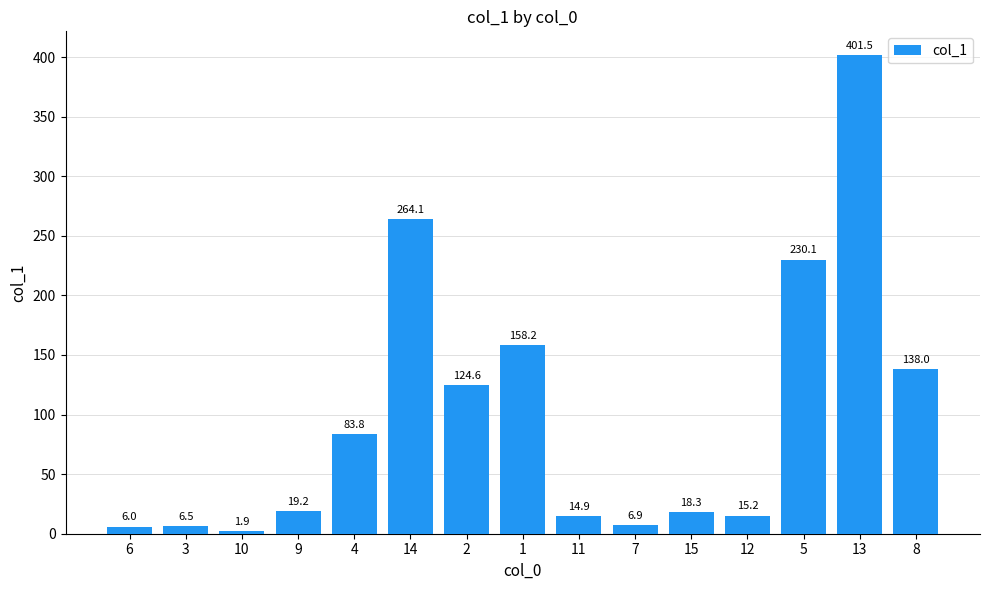

What is the smallest value displayed?

1.9